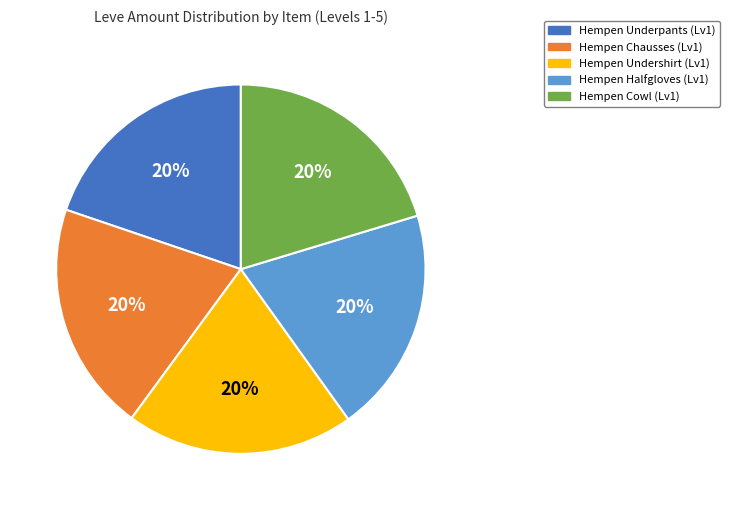

Count the number of slices in the pie.

5